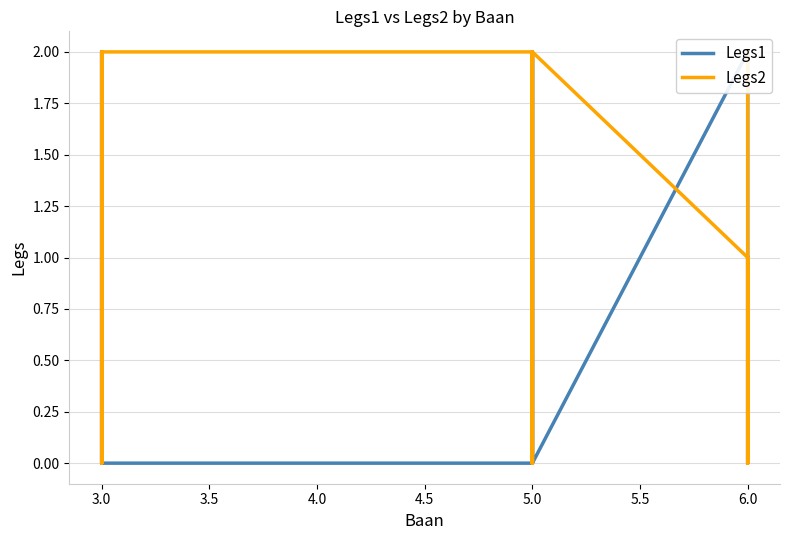

What is the total value across all series at 3.0?

3